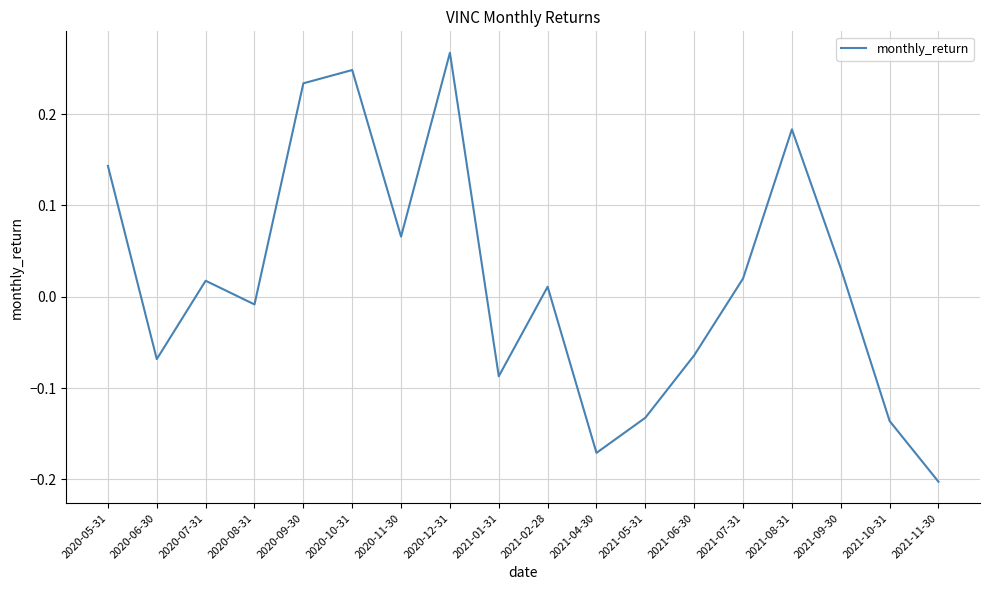

At which label does the data first exceed 0?

2020-05-31